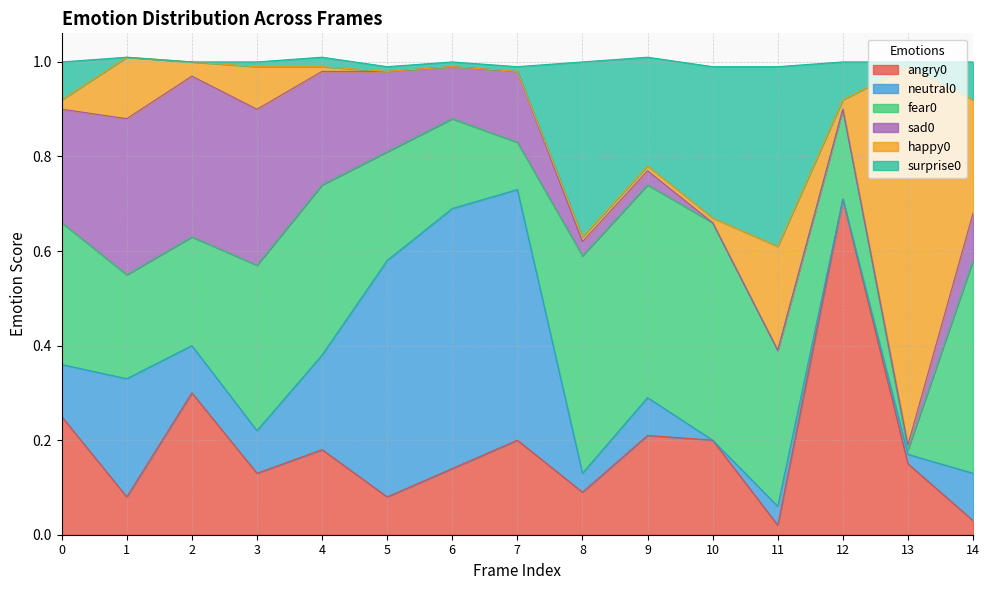

Reading left to right, extract all data points from this chart.

angry0: 0.2	0.1	0.3	0.1	0.2	0.1	0.1	0.2	0.1	0.2	0.2	0.0	0.7	0.1	0.0
neutral0: 0.1	0.2	0.1	0.1	0.2	0.5	0.6	0.5	0.0	0.1	0.0	0.0	0.0	0.0	0.1
fear0: 0.3	0.2	0.2	0.3	0.4	0.2	0.2	0.1	0.5	0.5	0.5	0.3	0.2	0.0	0.5
sad0: 0.2	0.3	0.3	0.3	0.2	0.2	0.1	0.1	0.0	0.0	0.0	0.0	0.0	0.0	0.1
happy0: 0.0	0.1	0.0	0.1	0.0	0.0	0.0	0.0	0.0	0.0	0.0	0.2	0.0	0.8	0.2
surprise0: 0.1	0.0	0.0	0.0	0.0	0.0	0.0	0.0	0.4	0.2	0.3	0.4	0.1	0.0	0.1